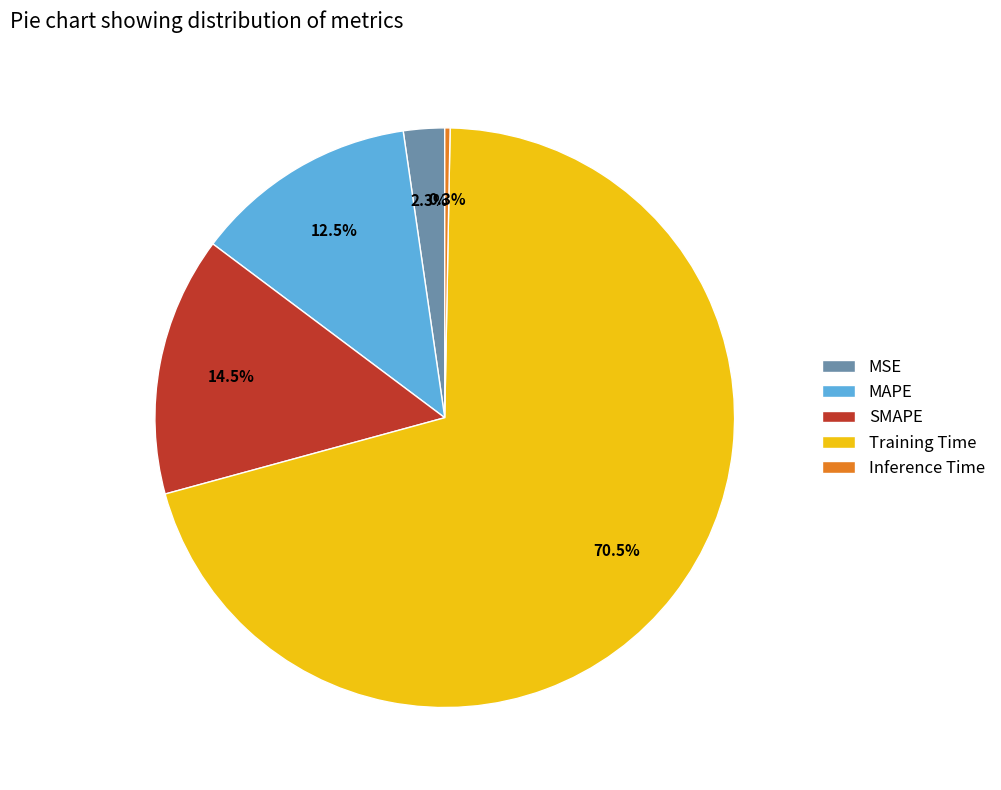

Which slice is the largest?

Training Time